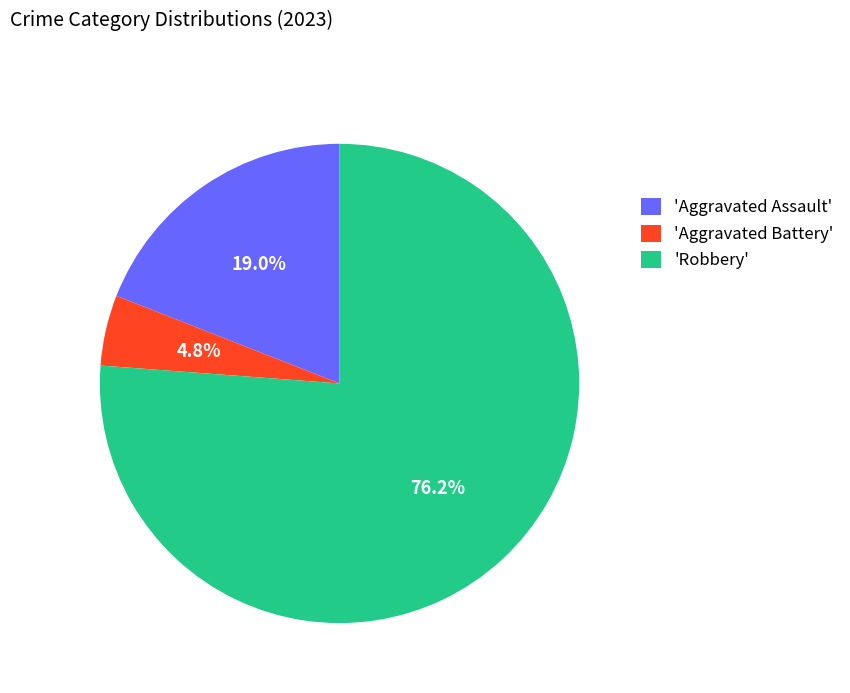

What is the largest slice in the pie chart?

'Robbery'